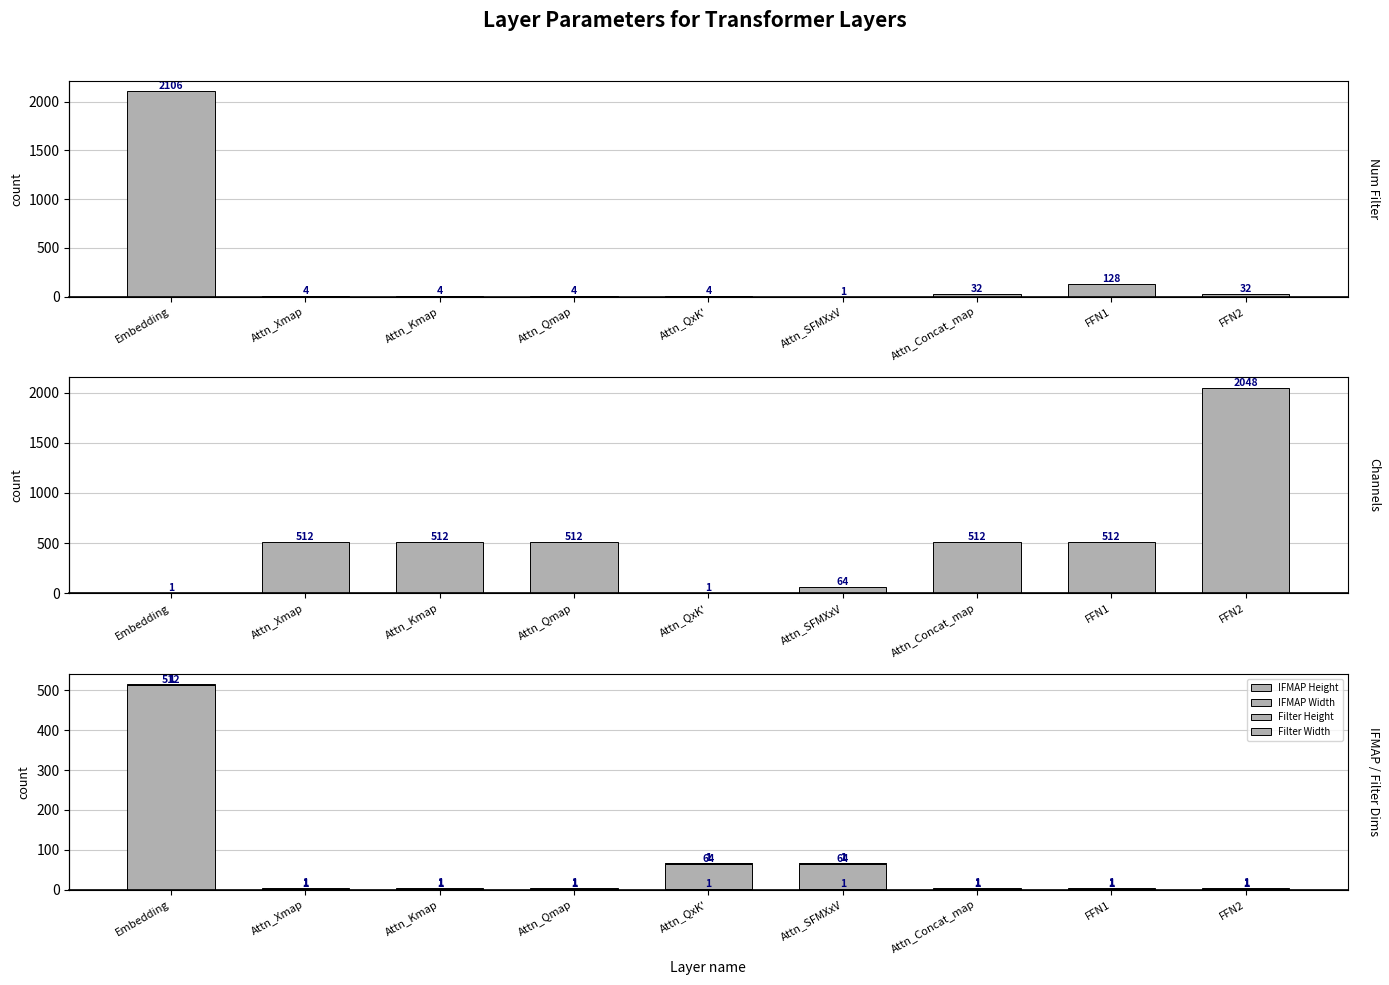

What is the average value of the IFMAP Width series?

15